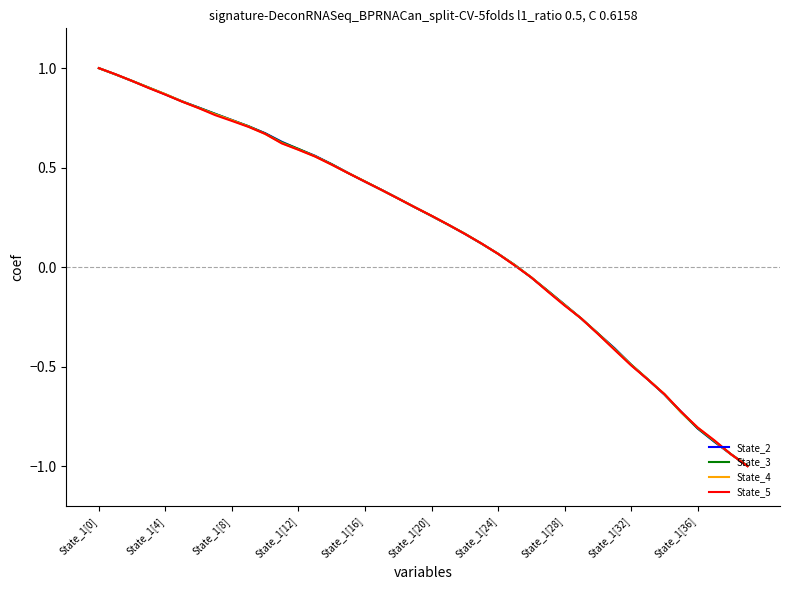

What is the lowest value of the State_2 series?

-1.0